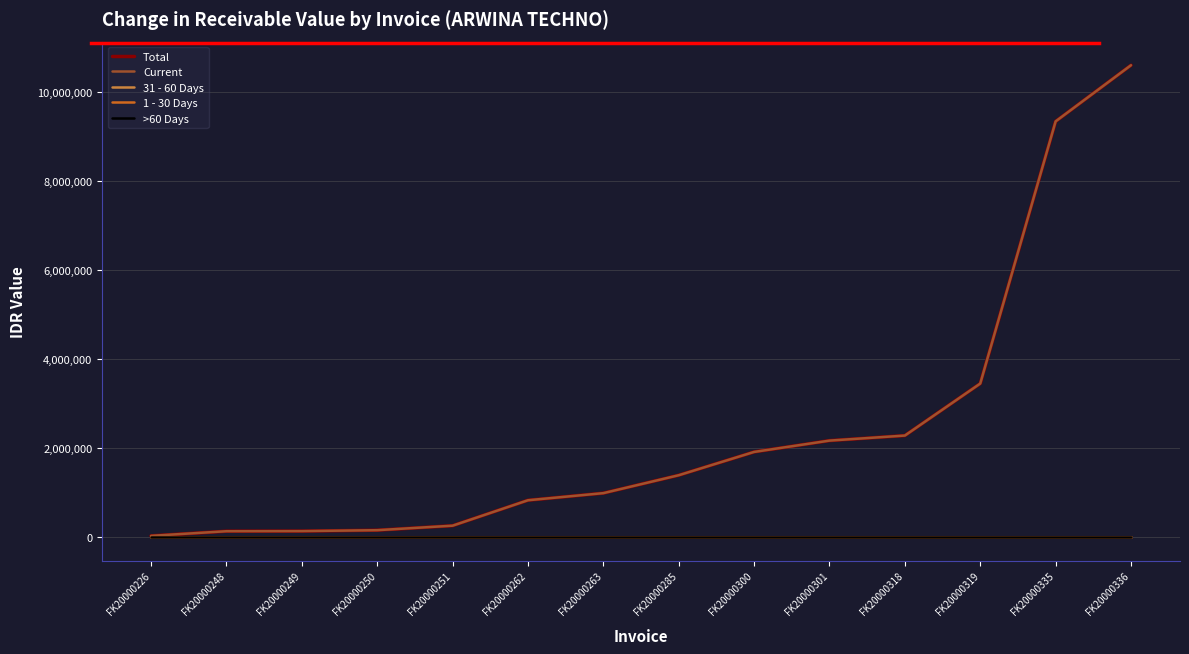

Reading left to right, extract all data points from this chart.

Total: 31540	135300	137500	158400	259600	830500	990000	1392050	1915100	2169200	2282500	3449600	9334600	10595200
Current: 31540	135300	137500	158400	259600	830500	990000	1392050	1915100	2169200	2282500	3449600	9334600	10595200
31 - 60 Days: 0	0	0	0	0	0	0	0	0	0	0	0	0	0
1 - 30 Days: 0	0	0	0	0	0	0	0	0	0	0	0	0	0
>60 Days: 0	0	0	0	0	0	0	0	0	0	0	0	0	0